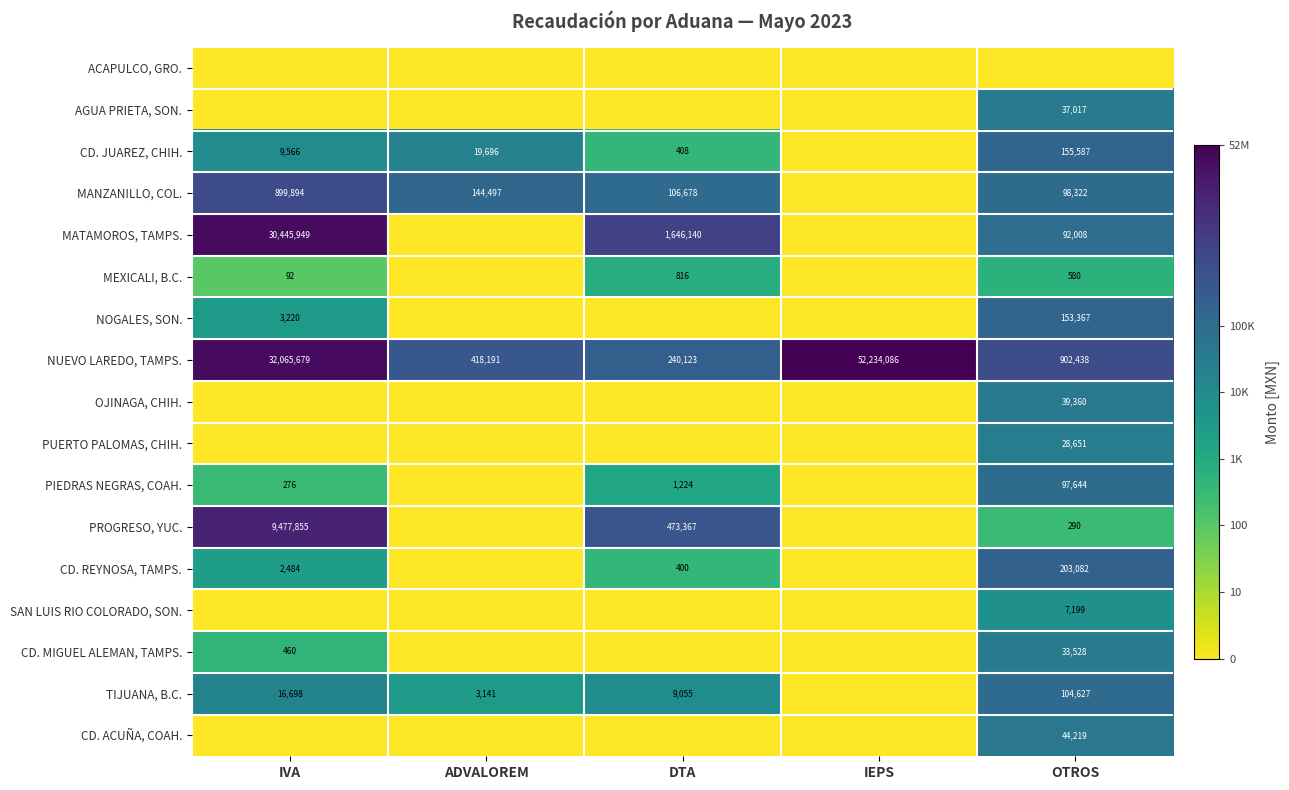

Is it true that TIJUANA, B.C. equals 151612 at OTROS?

False